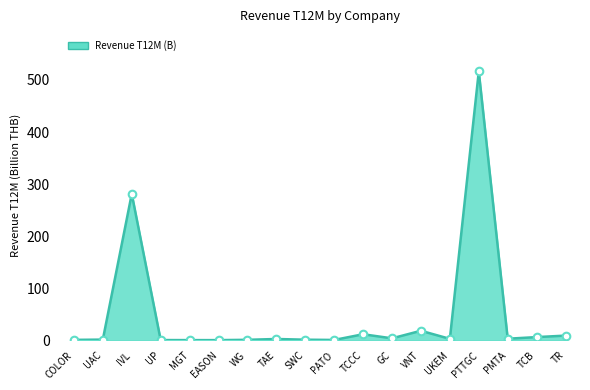

What is the change in value from IVL to SWC?

-279.8